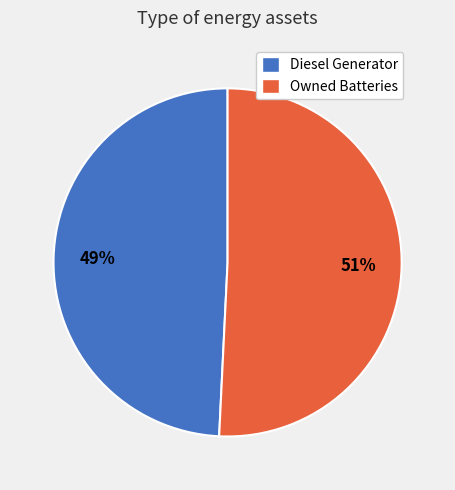

Do Owned Batteries and Diesel Generator together represent more than half of the pie?

Yes